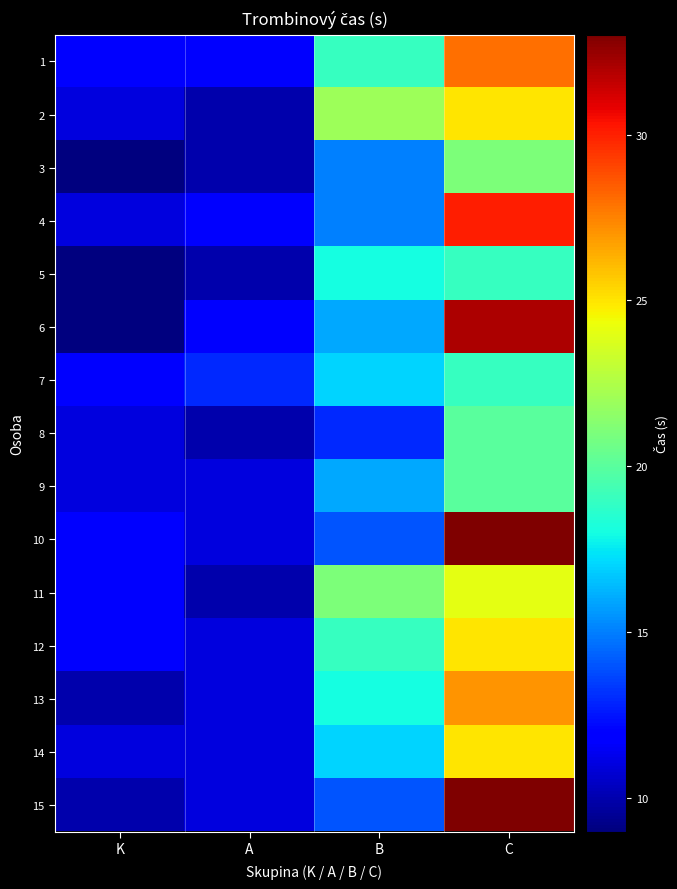

What is the difference between the highest and lowest values at K?

3